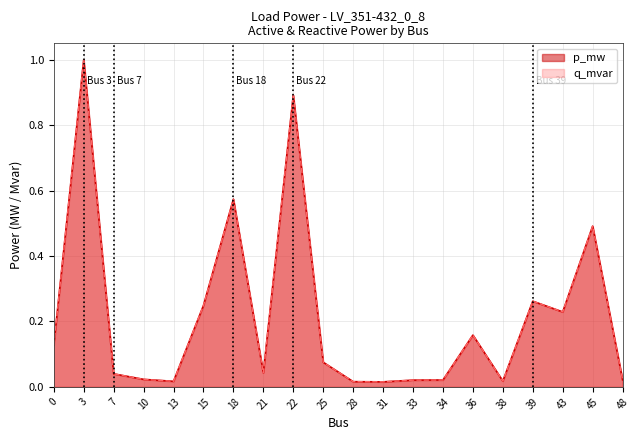

Which series has the widest spread of values?

p_mw